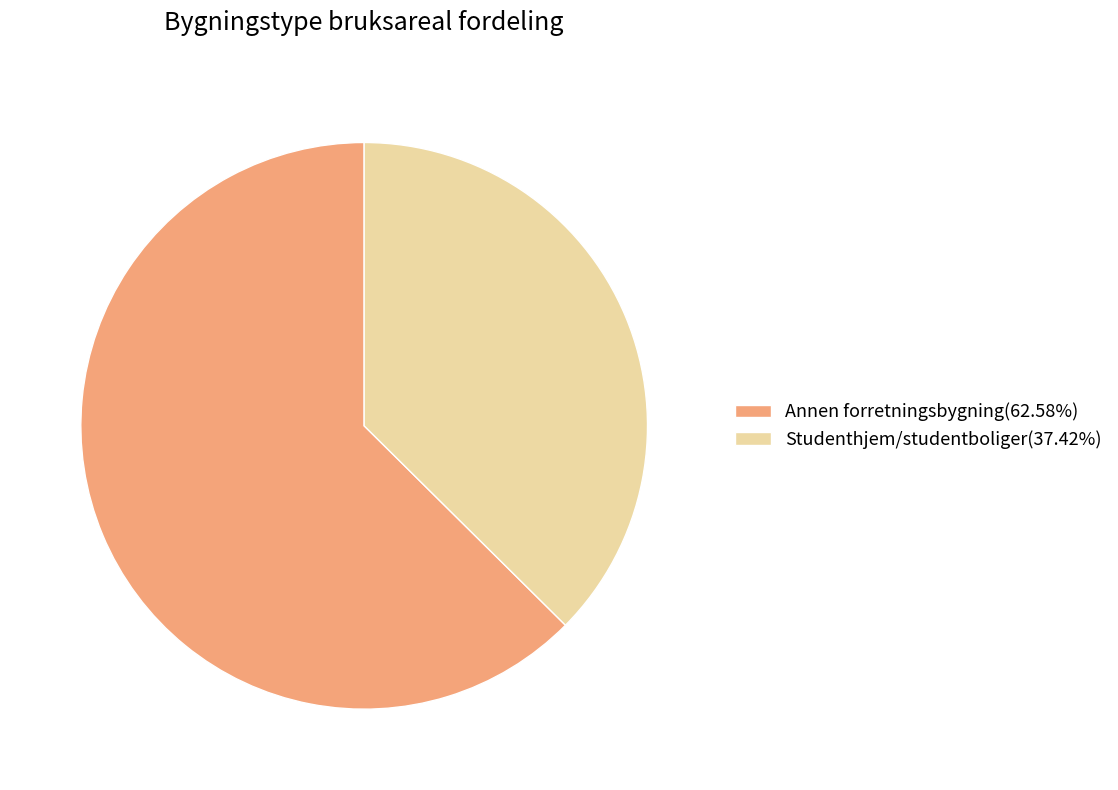

Approximately how many times larger is the value at Annen forretningsbygning(62.58%) compared to Studenthjem/studentboliger(37.42%)?

1.7